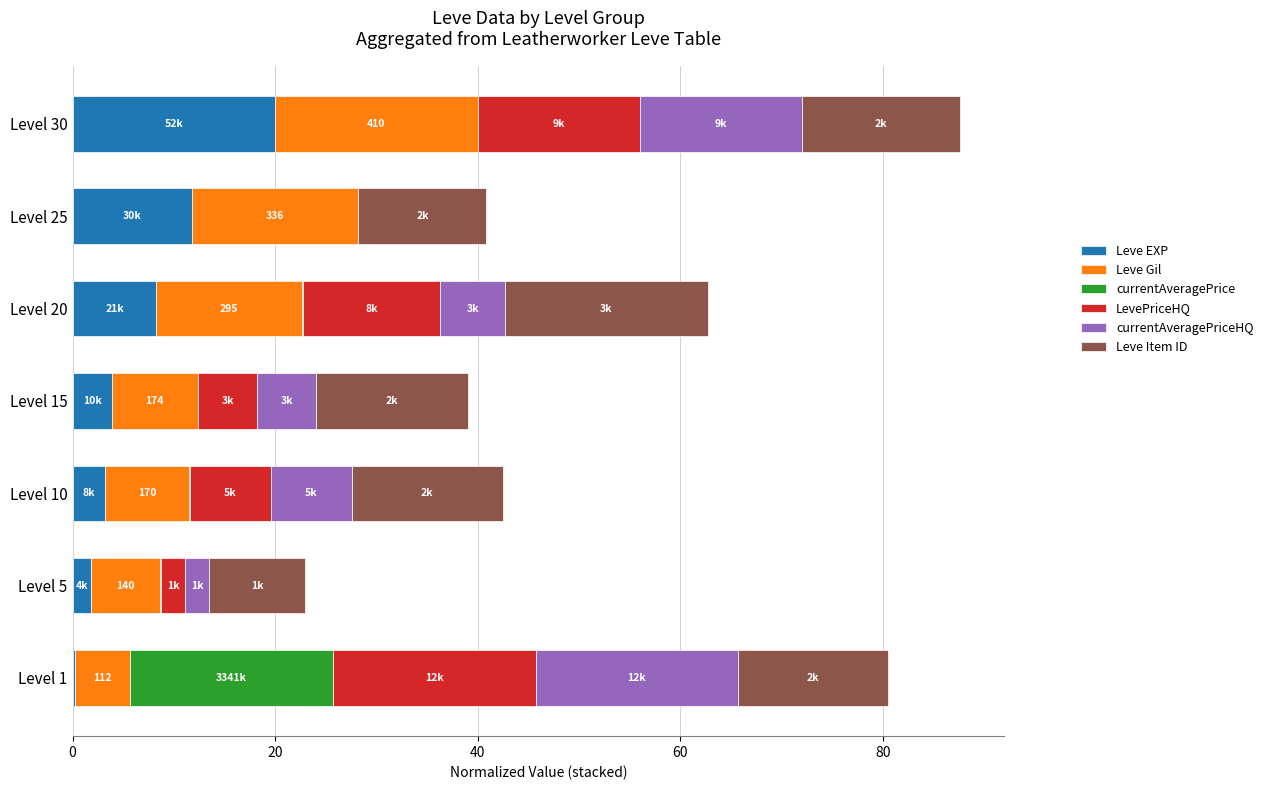

What is the maximum value for Leve EXP?

20.0